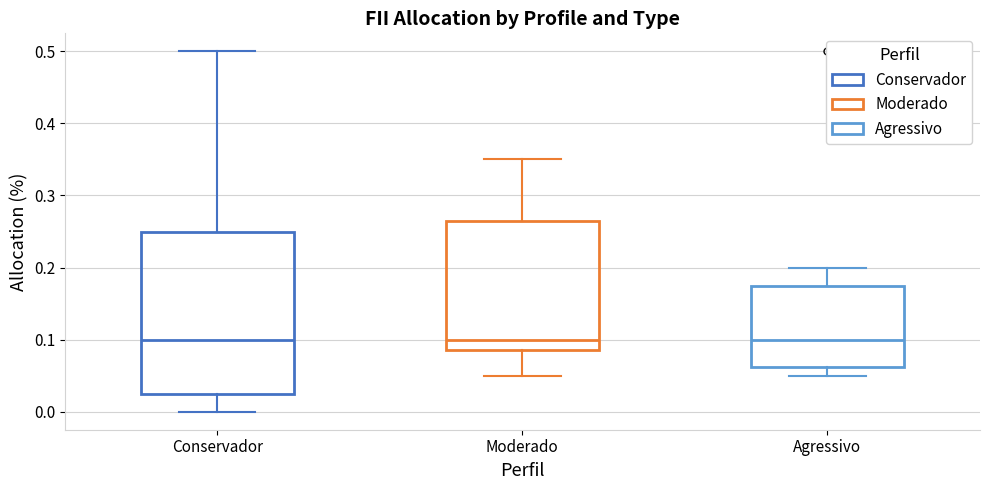

Where does the upper whisker of the box for Agressivo end on the y-axis? The values are not printed on the chart, so give them approximately, as read against the axis.

0.20